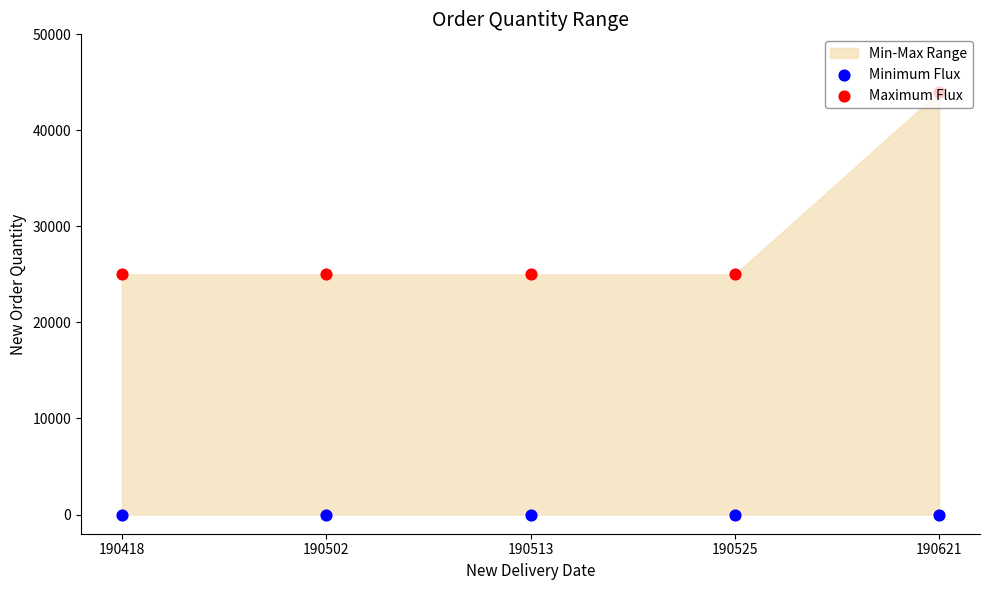

Which series reaches the maximum Y coordinate?

Maximum Flux